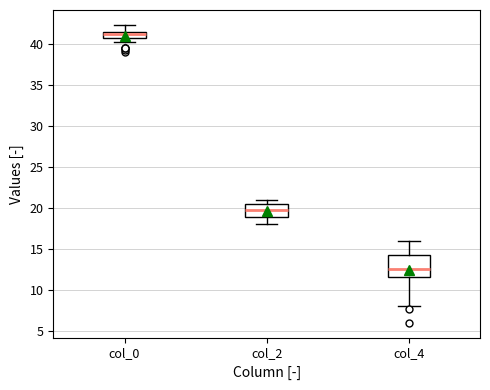

Where does the upper whisker of the box for col_4 end on the y-axis? The values are not printed on the chart, so give them approximately, as read against the axis.

16.0